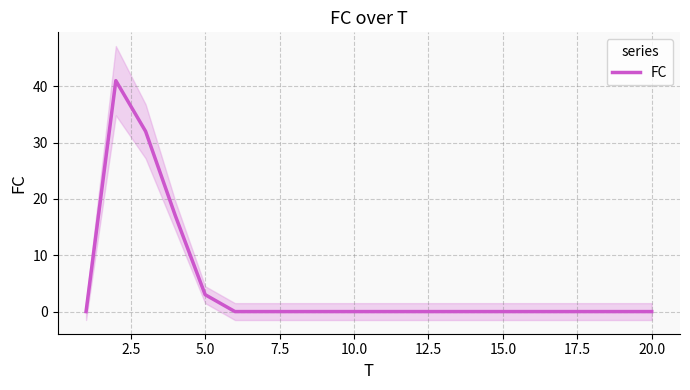

The value of FC at 5.0 is 3. True or false?

True